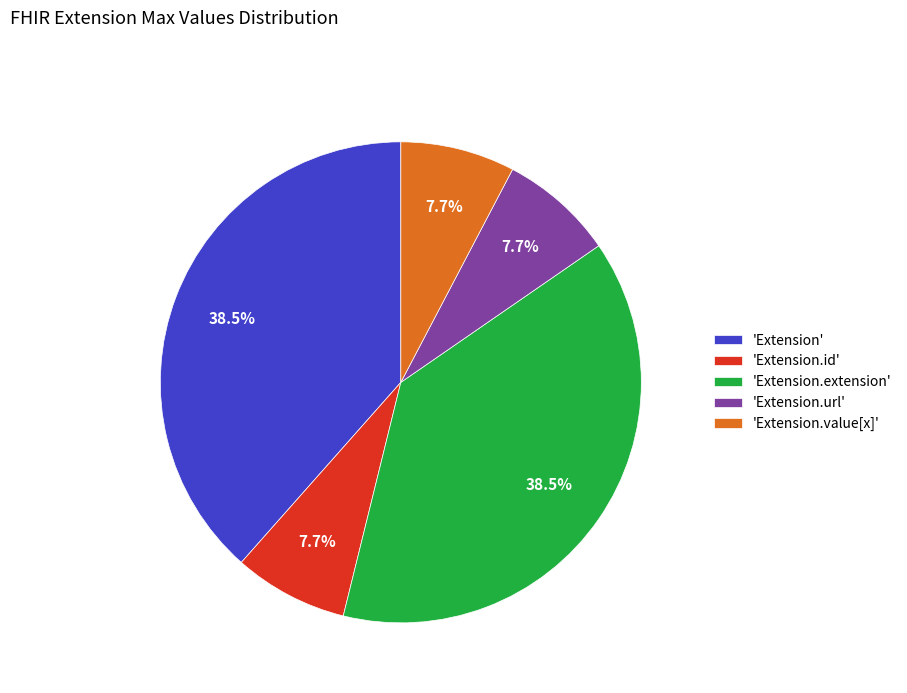

Between 'Extension.url' and 'Extension', which is larger?

'Extension'